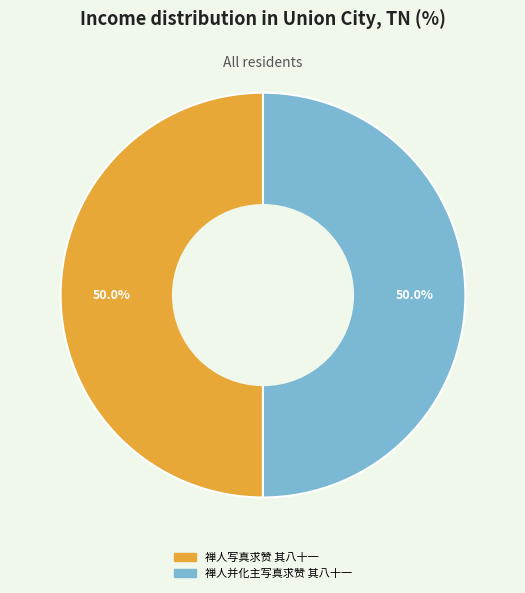

Approximately how many times larger is the value at 禅人写真求赞 其八十一 compared to 禅人并化主写真求赞 其八十一?

1.0